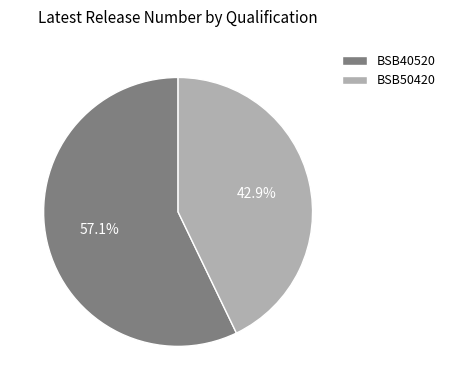

Which category has the smallest portion of the pie?

BSB50420